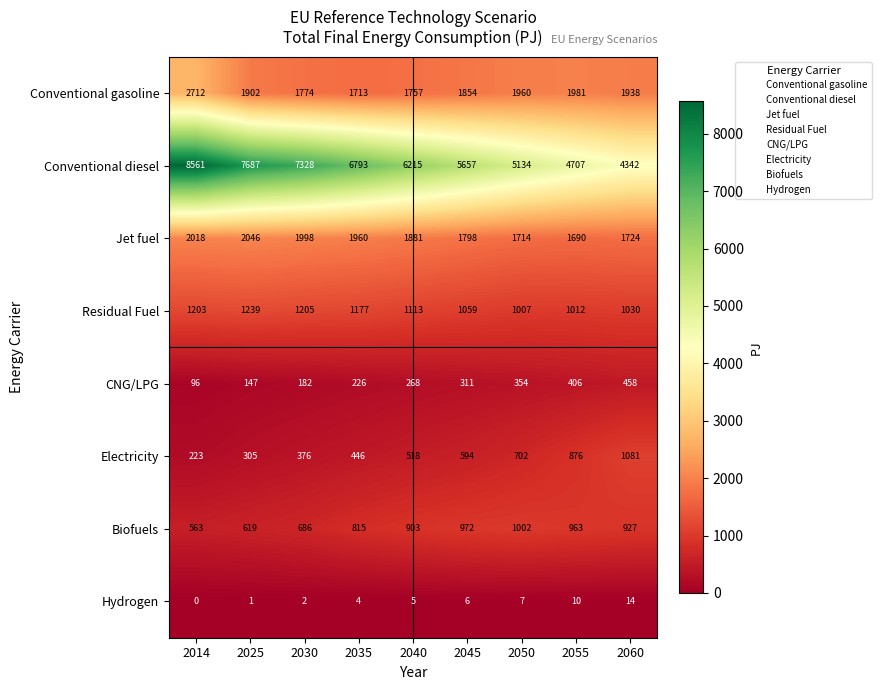

What is the maximum value for Conventional diesel?

8561